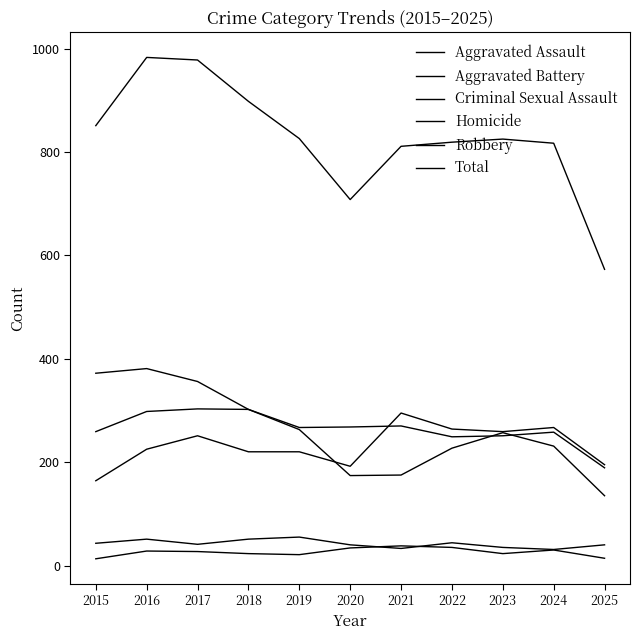

What are all the series names shown in the legend?

Aggravated Assault, Aggravated Battery, Criminal Sexual Assault, Homicide, Robbery, Total